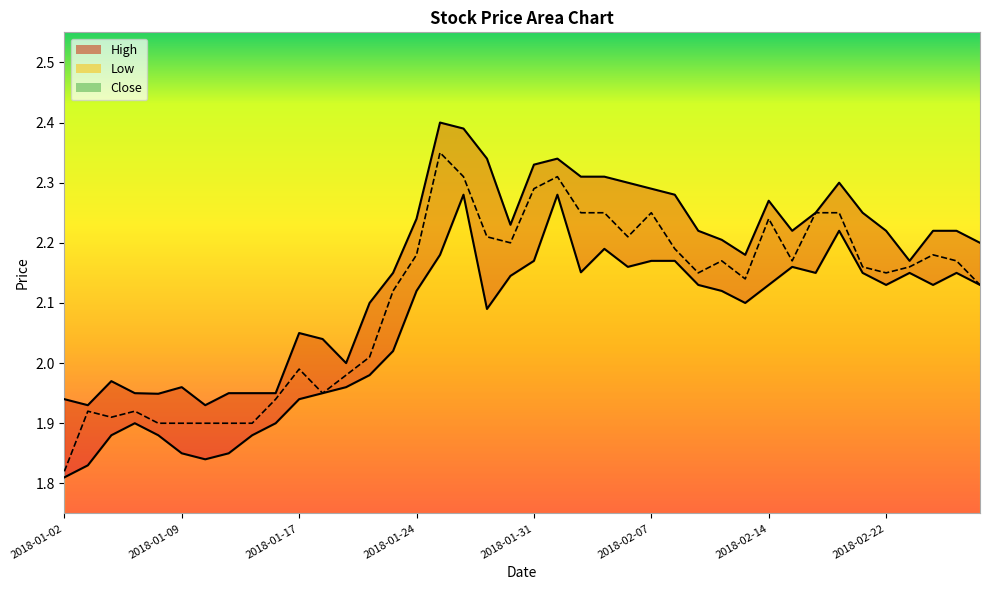

Between 2018-01-29 and 2018-01-19, which is larger?

2018-01-29